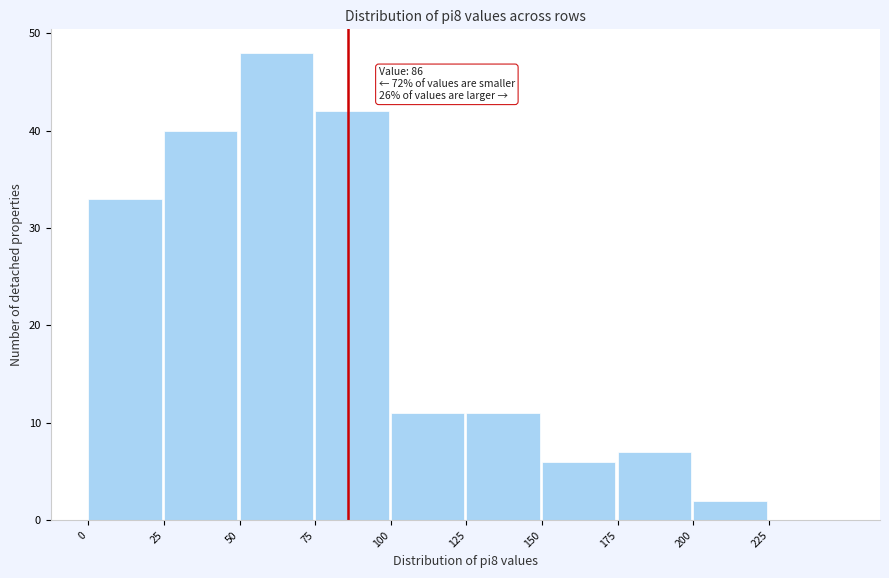

Which range on the x-axis has the tallest bar?

50 to 75